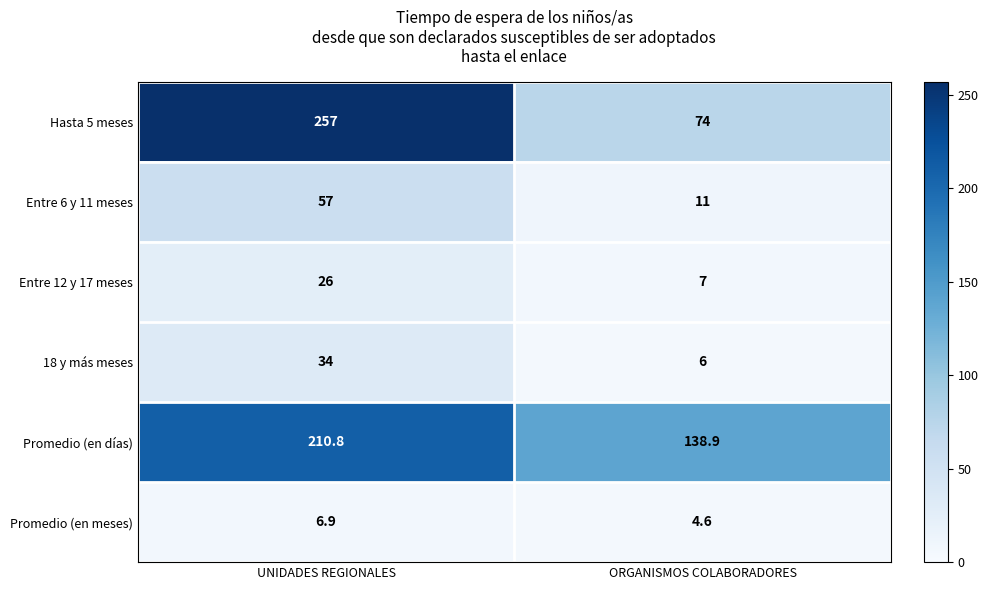

The value of Entre 6 y 11 meses at UNIDADES REGIONALES is 35.2. True or false?

False